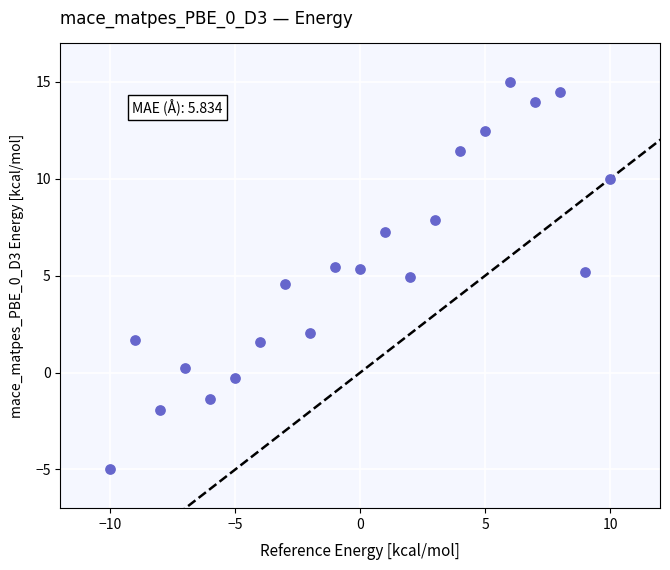

What is the range of Y values (max minus min)?

20.0